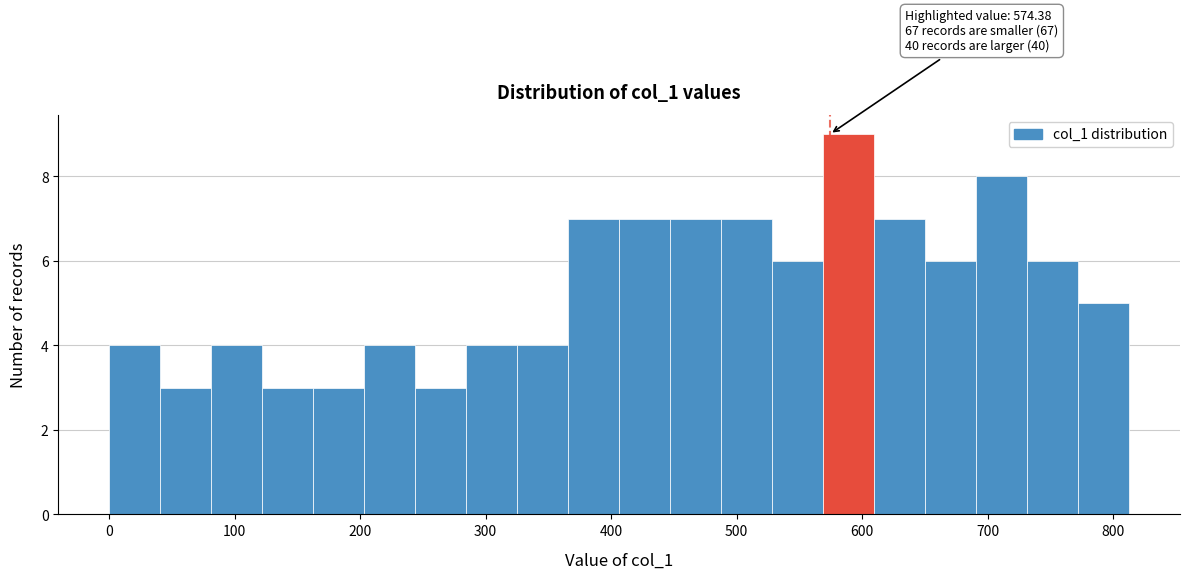

Which range on the x-axis has the tallest bar?

570 to 610